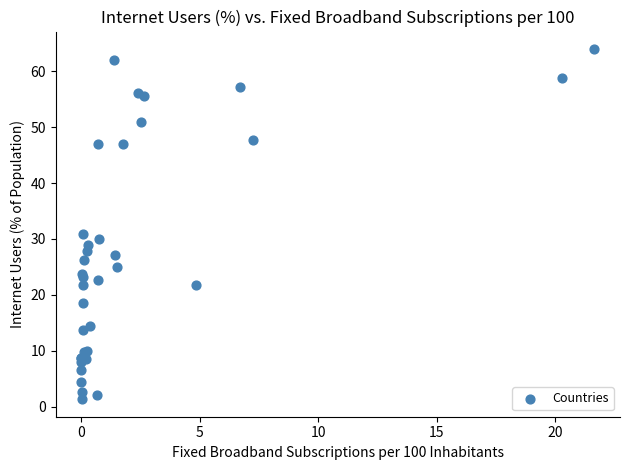

What Y value in the scatter plot is closest to 32?

30.9